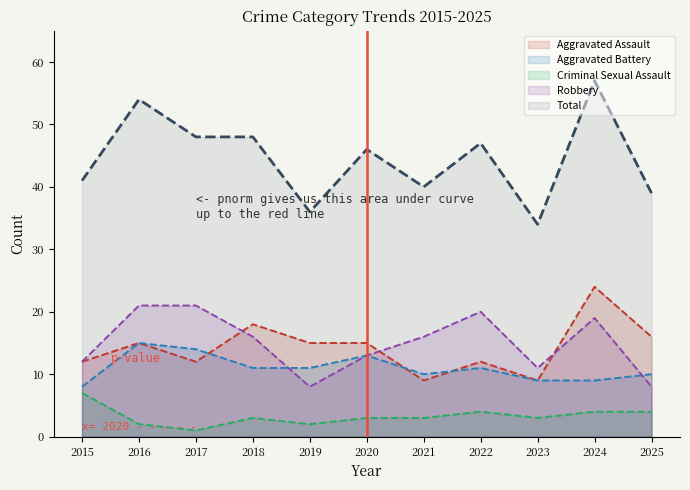

Reading right to left, list all the values displayed in this chart.

Aggravated Assault: 16	24	9	12	9	15	15	18	12	15	12
Aggravated Battery: 10	9	9	11	10	13	11	11	14	15	8
Criminal Sexual Assault: 4	4	3	4	3	3	2	3	1	2	7
Robbery: 8	19	11	20	16	13	8	16	21	21	12
Total: 39	57	34	47	40	46	36	48	48	54	41